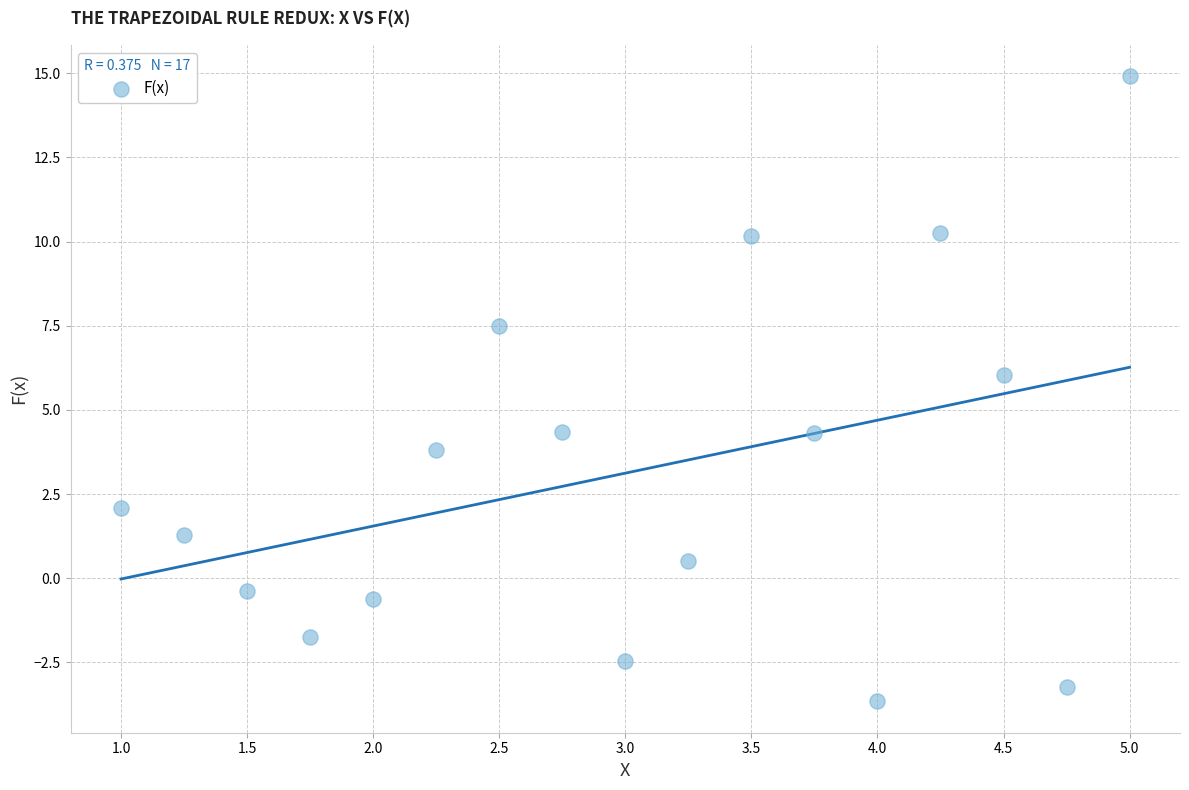

What is the range of Y values (max minus min)?

18.6